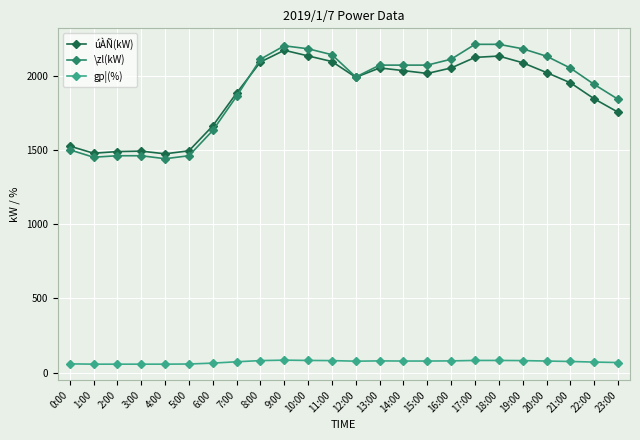

The \zl(kW) series shows 2070 at 15:00. True or false?

True